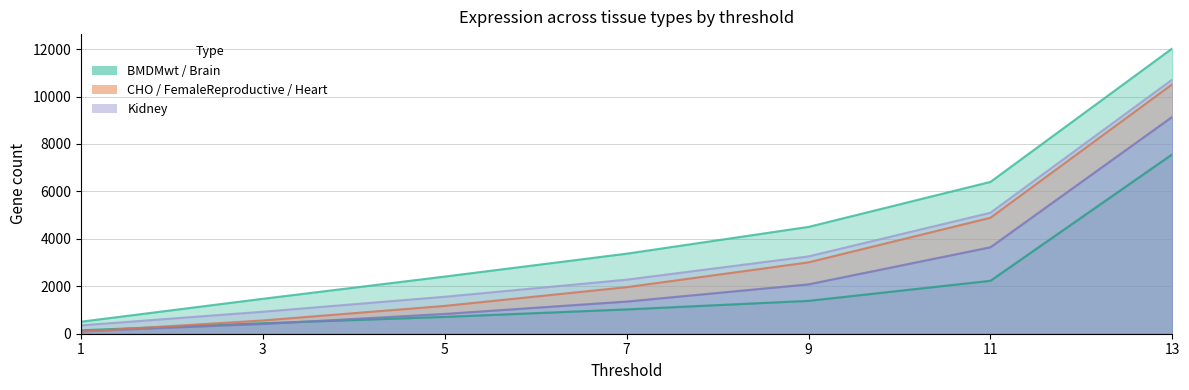

What is the difference between the second highest and second lowest values?

4330